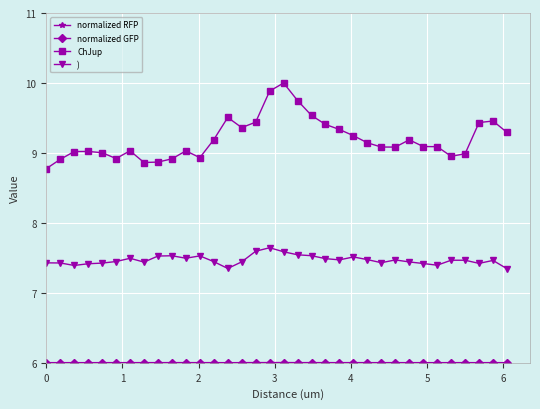

Which series has the widest spread of values?

ChJup